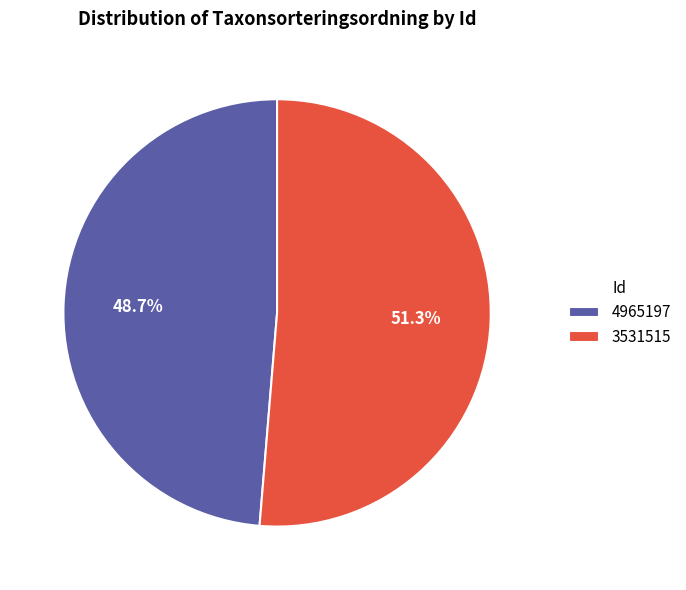

Is the sum of 3531515 and 4965197 greater than half?

Yes